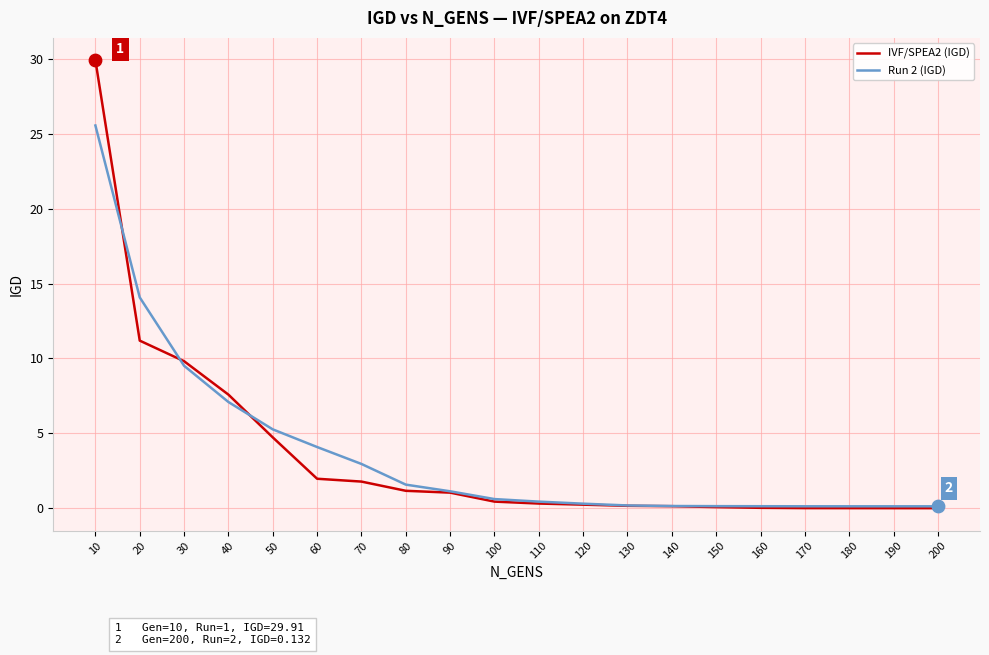

Which series has the widest spread of values?

IVF/SPEA2 (IGD)